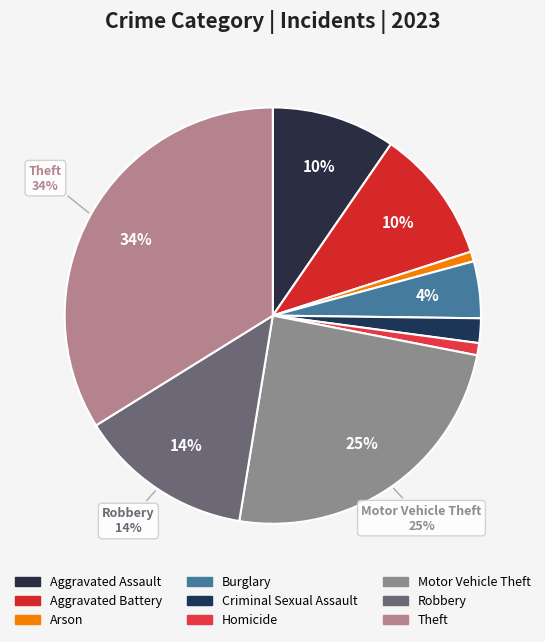

To the nearest percent, what is the average slice percentage?

11%